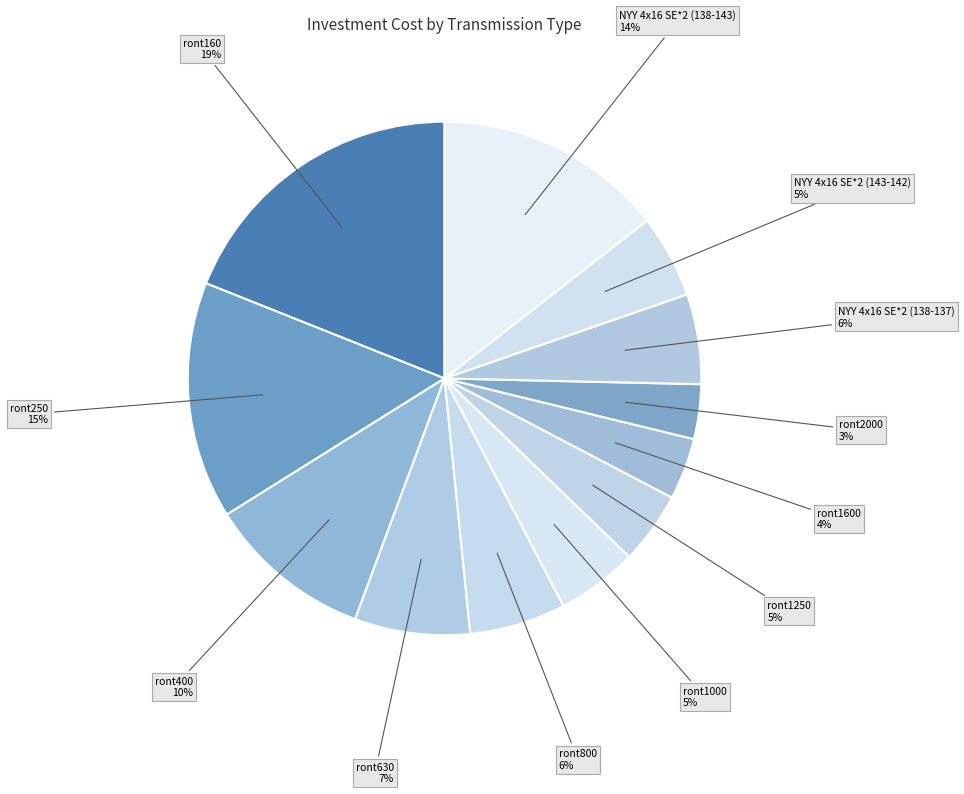

How many slices are in this pie chart?

12